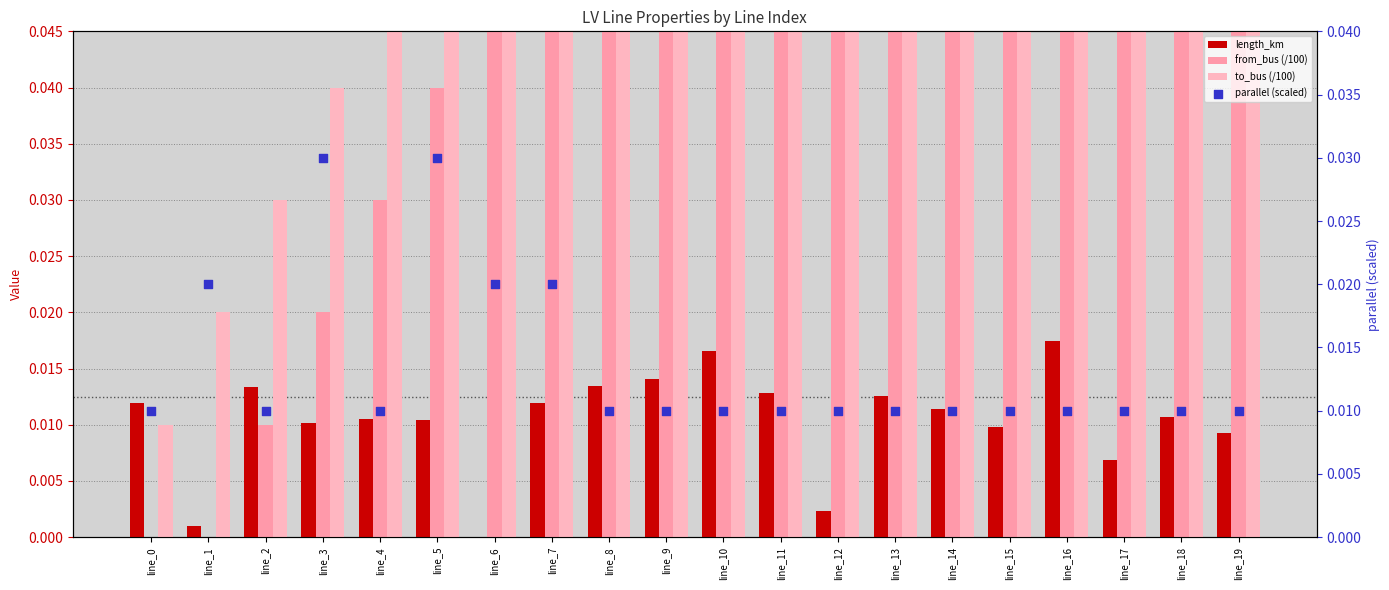

At how many categories does at least one series exceed 0?

20